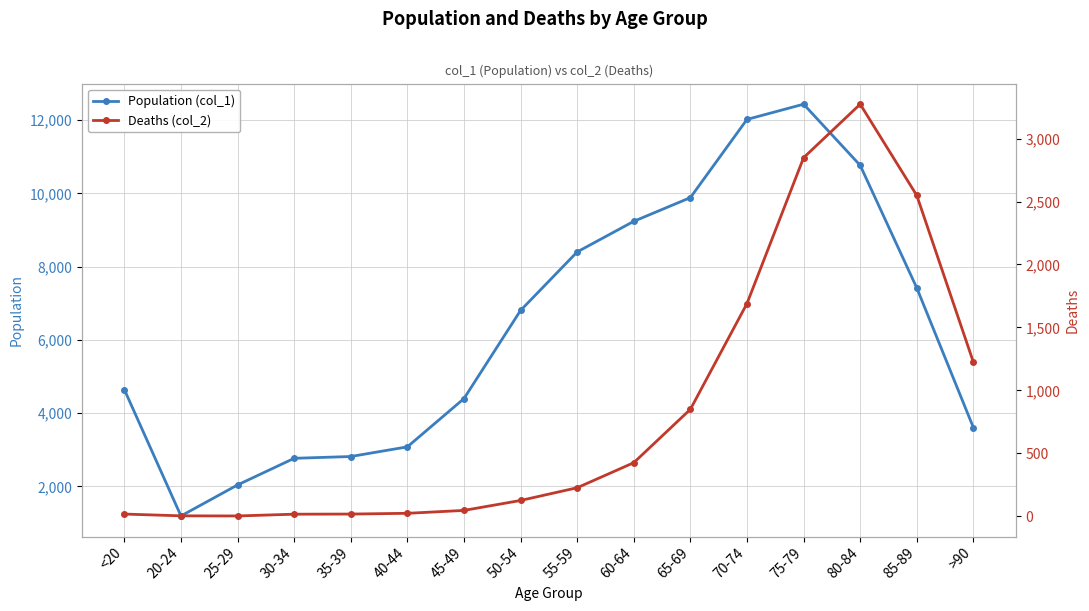

At which label does Population (col_1) first exceed 6803?

55-59